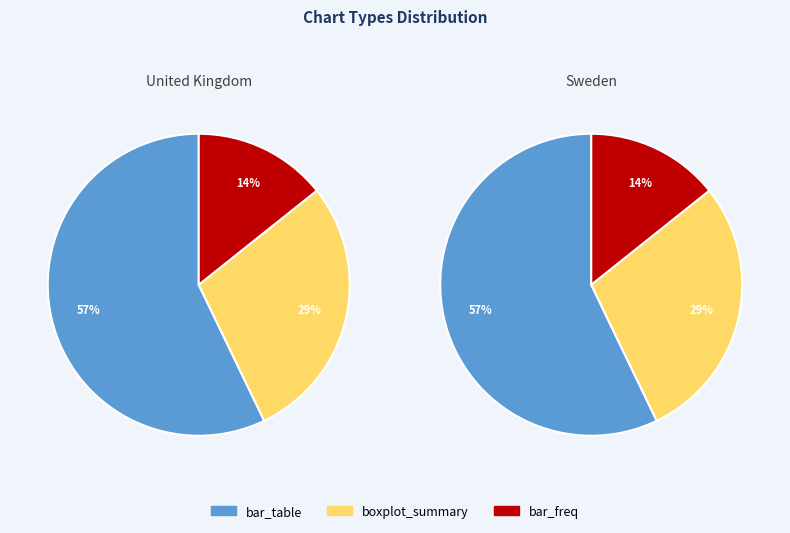

Does boxplot_summary account for over 50% of the chart?

No